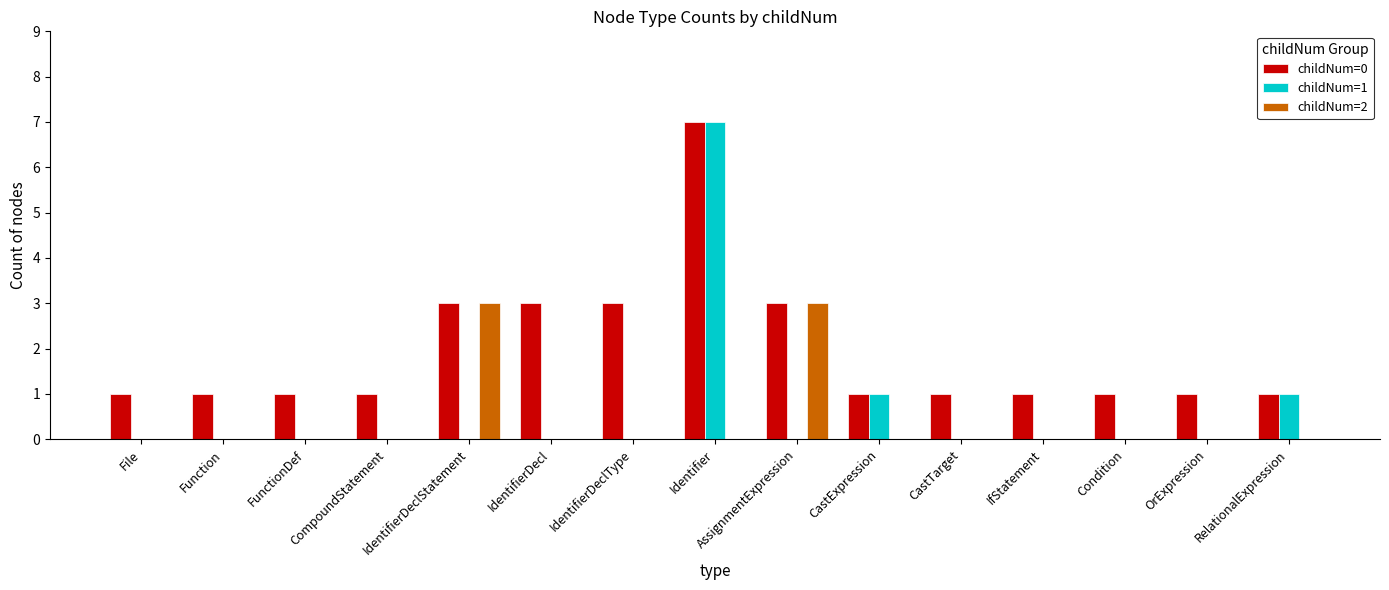

Are the bars grouped side by side (vs. stacked)?

Yes